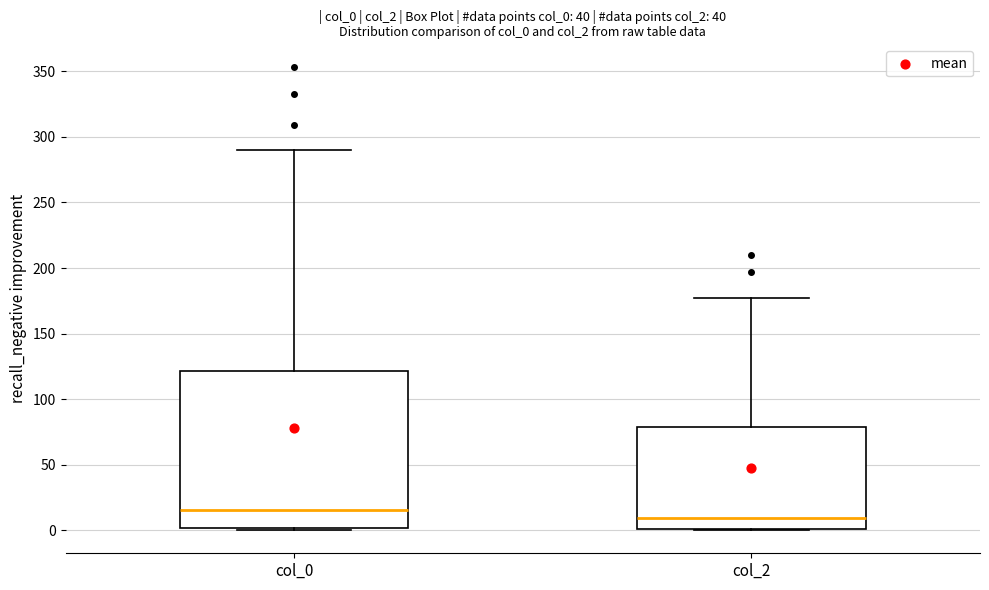

Which box is the tallest, from its lower edge to its upper edge?

col_0